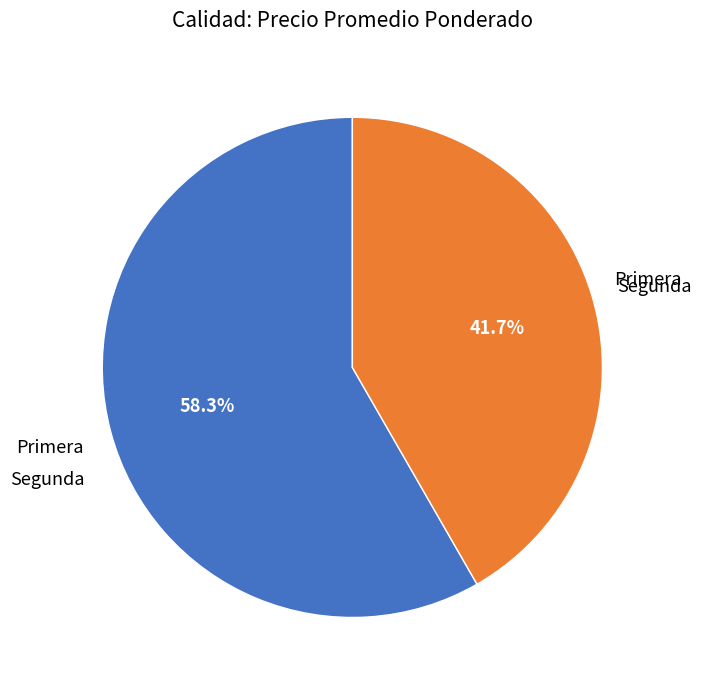

How many slices are in this pie chart?

2